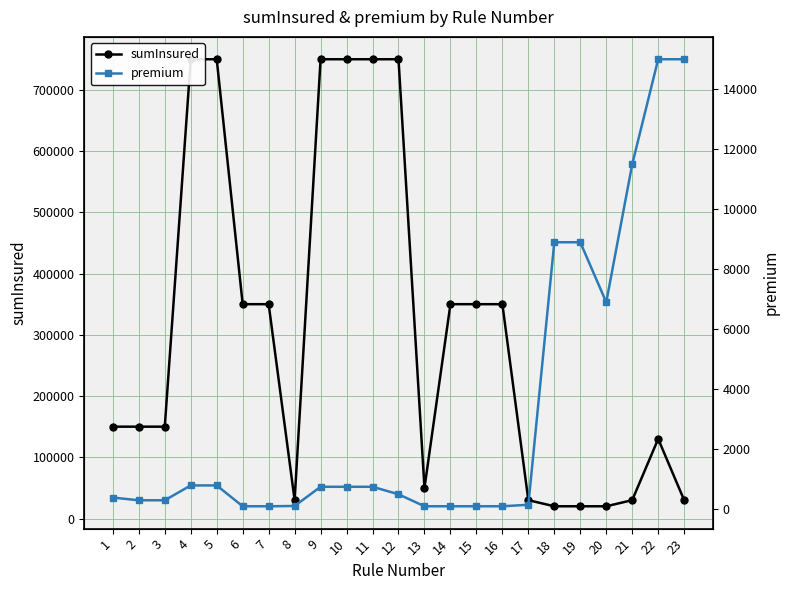

Where does the sumInsured series first go above 150000?

4